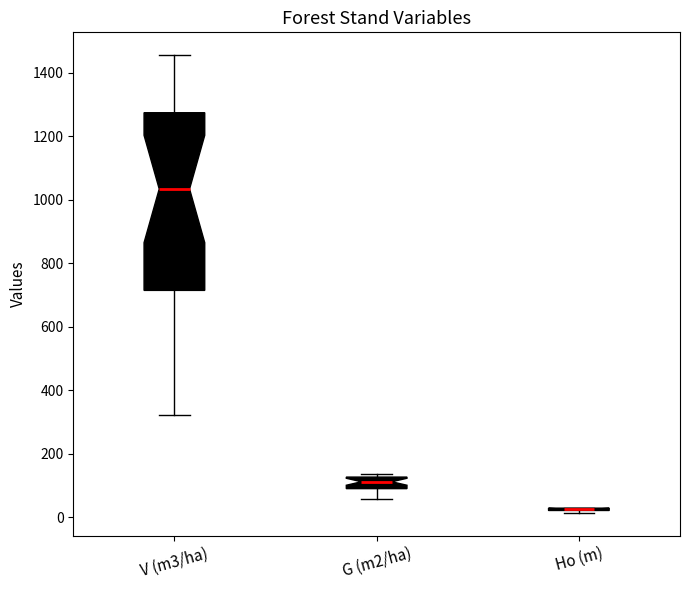

Comparing the boxes themselves (not the whiskers), which one is the tallest?

V (m3/ha)